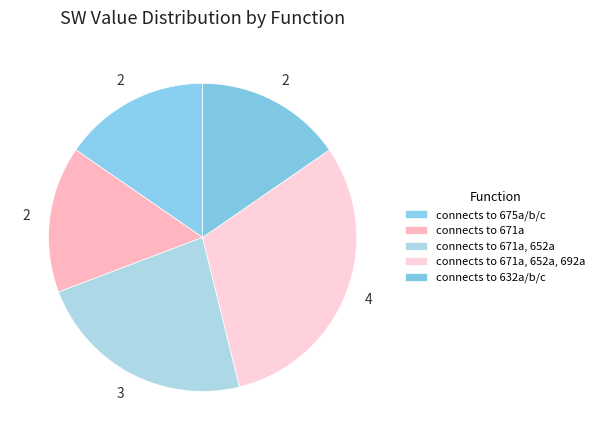

To the nearest percent, what is the difference between the connects to 671a, 652a and connects to 632a/b/c slice percentages?

8%